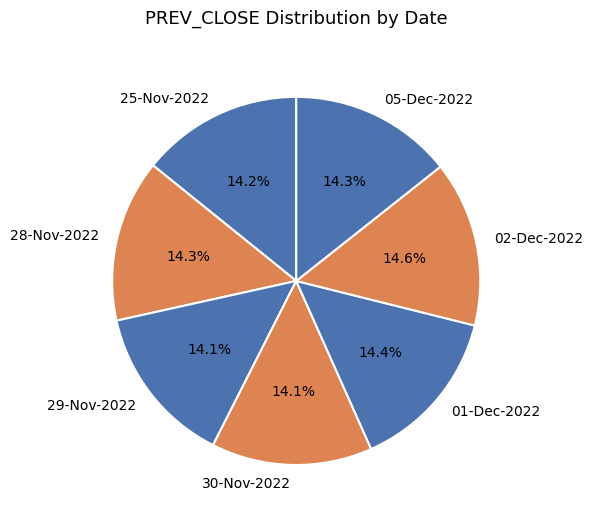

How many slices are in this pie chart?

7